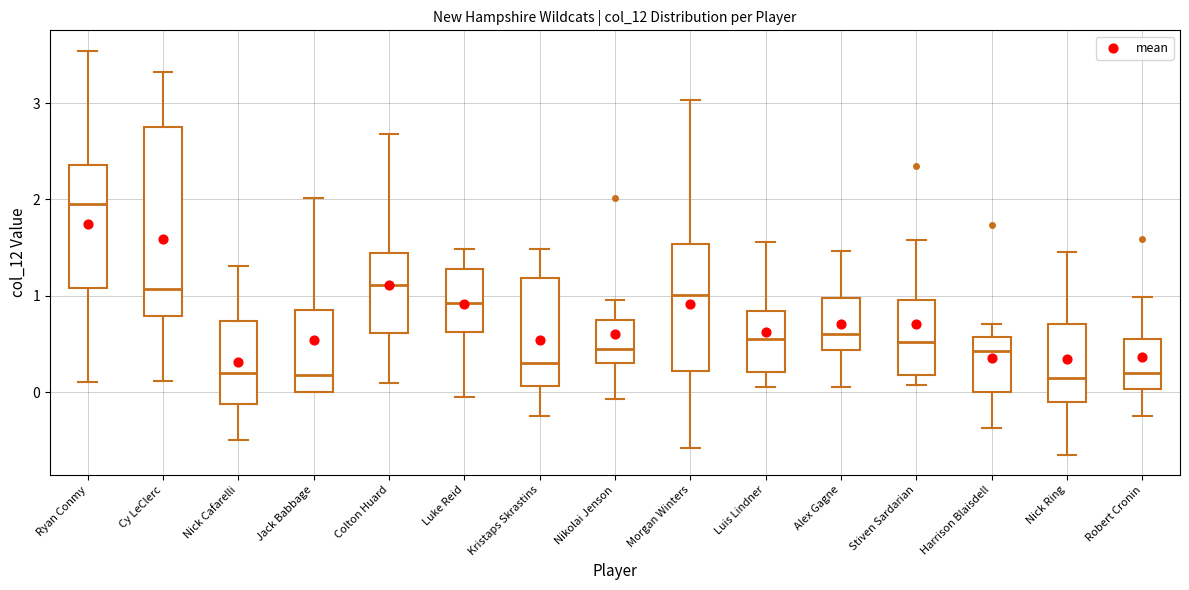

Where does the lower whisker of the box for Nick Ring end on the y-axis? The values are not printed on the chart, so give them approximately, as read against the axis.

-0.6